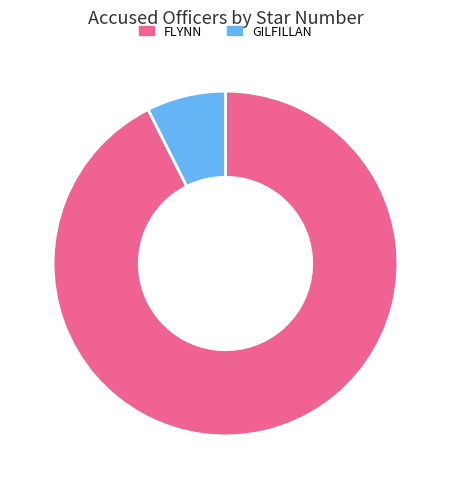

Count the number of slices in the pie.

2